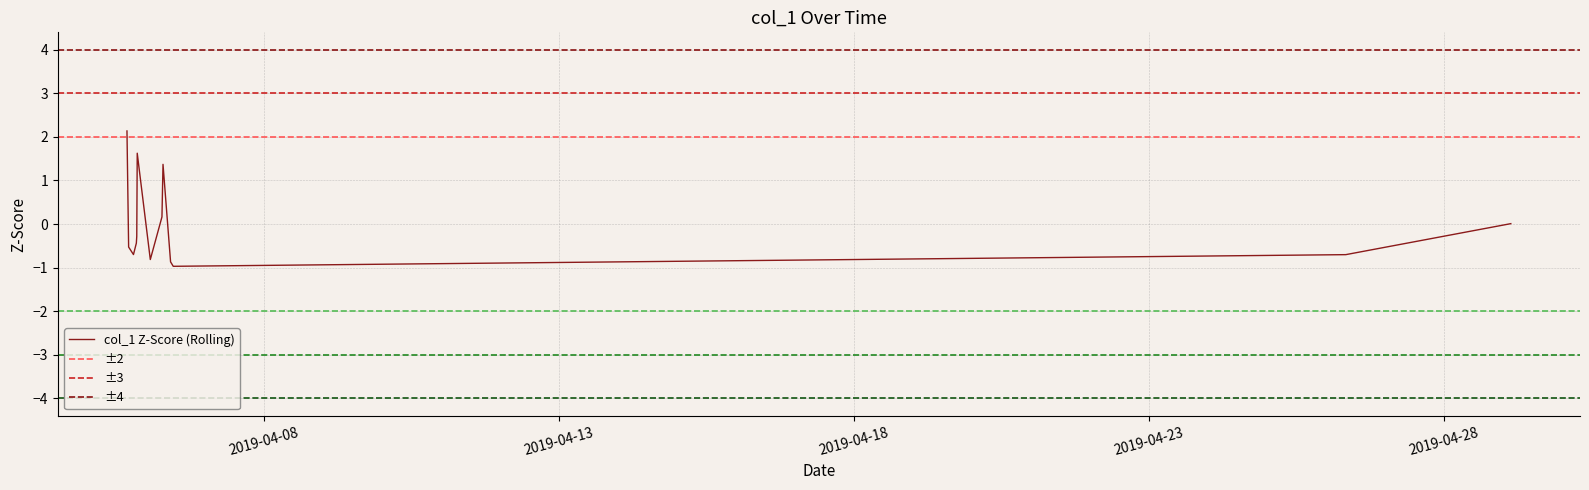

At which category does the data reach its first local valley?

2019-04-05 18:48:28